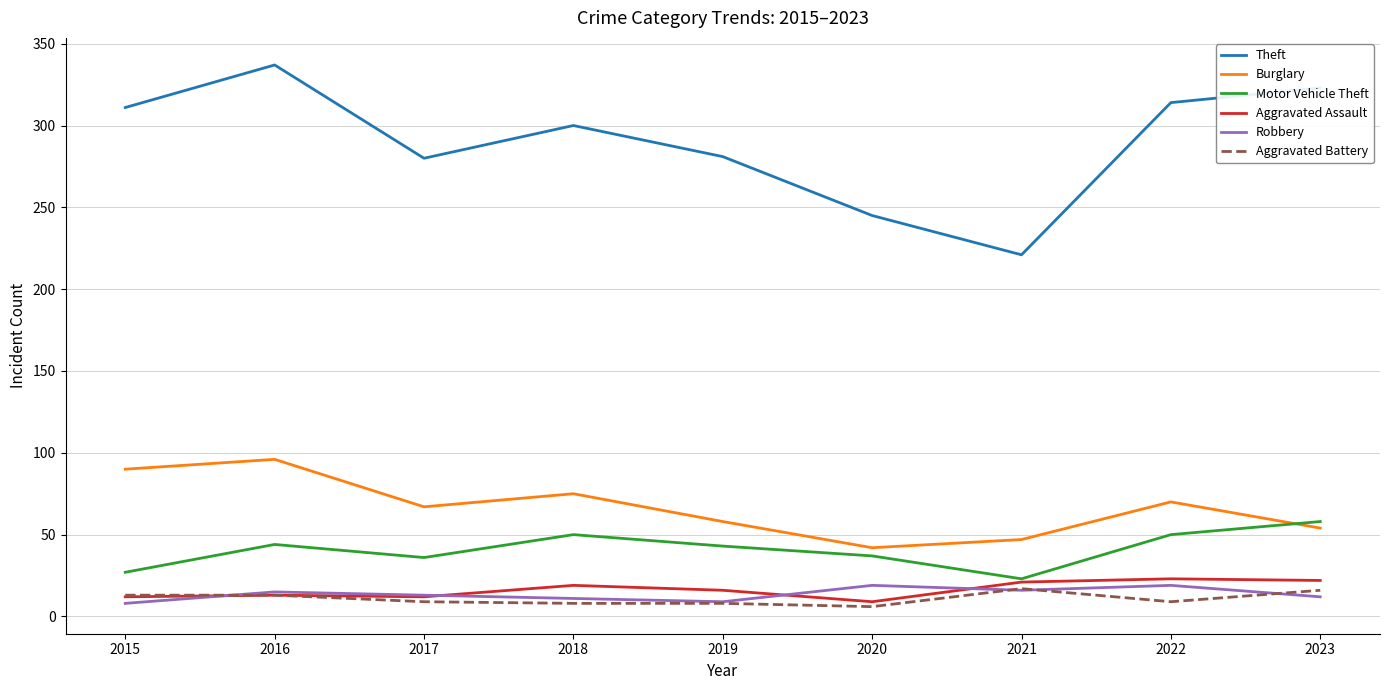

True or false: Theft and Aggravated Battery cross at least once.

False